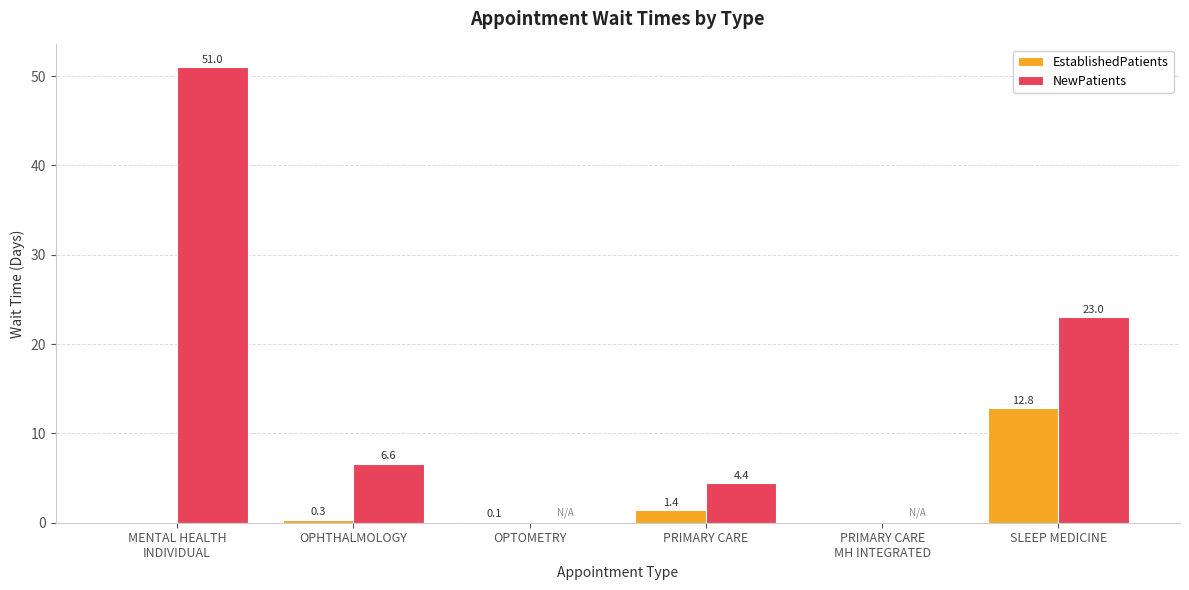

What is the maximum value for EstablishedPatients?

12.8